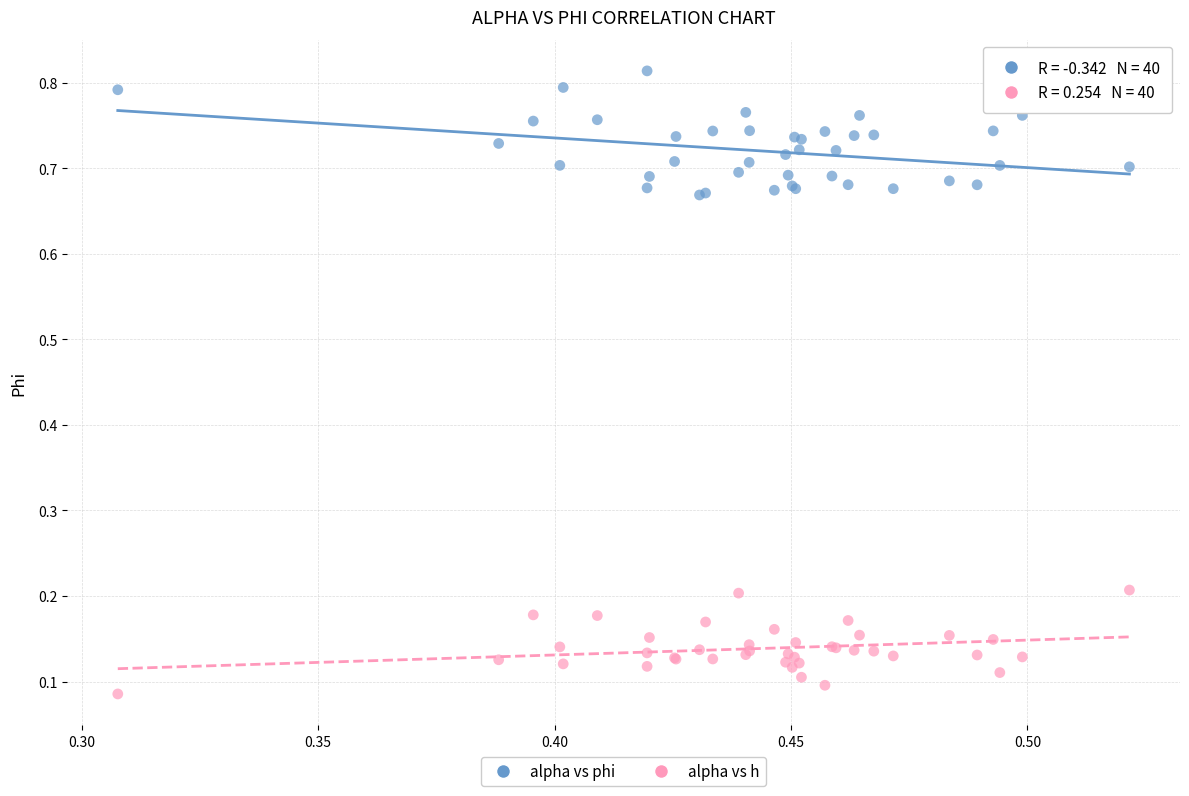

What are all the series names shown in the legend?

alpha vs phi, alpha vs h